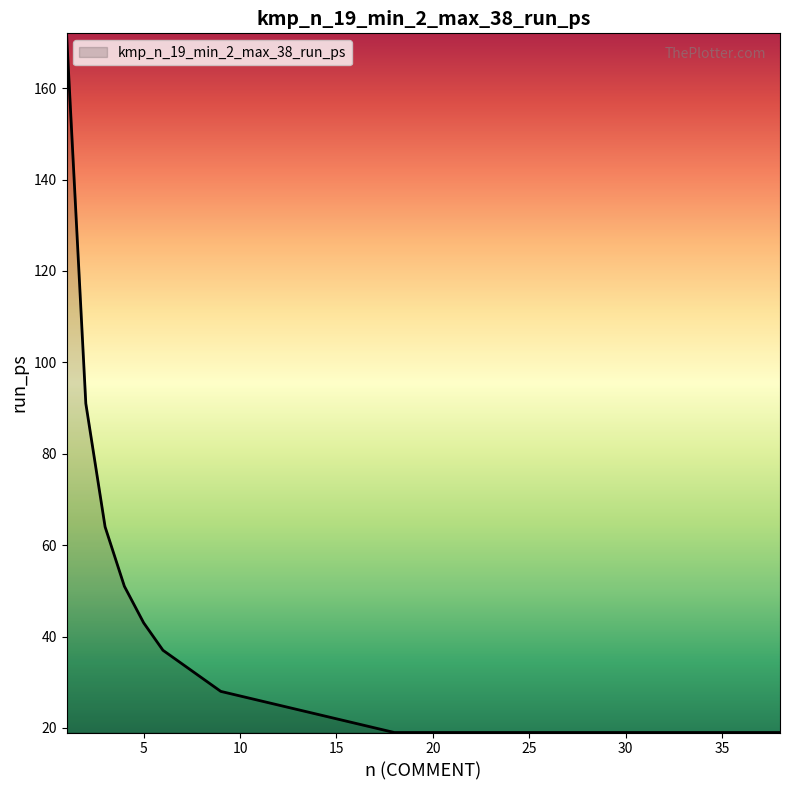

What is the greatest value displayed?

172